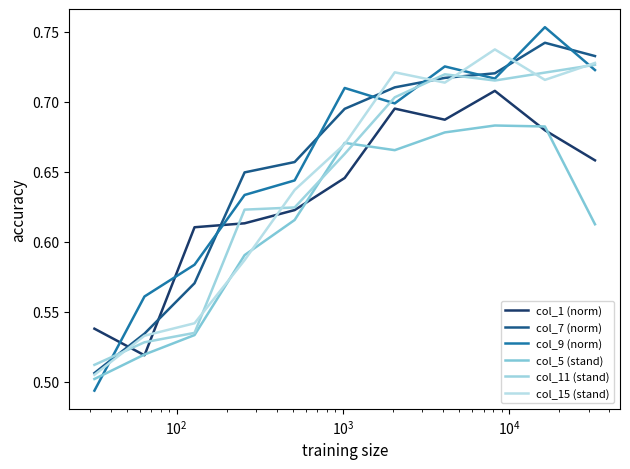

What are all the series names shown in the legend?

col_1 (norm), col_7 (norm), col_9 (norm), col_5 (stand), col_11 (stand), col_15 (stand)